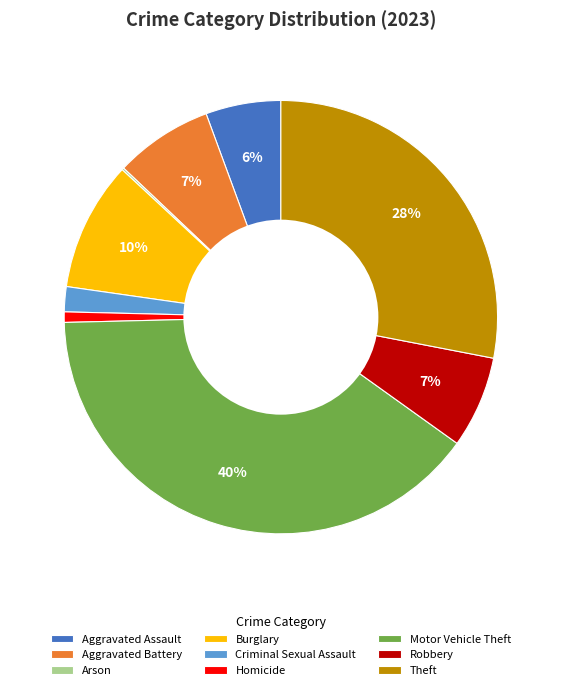

True or false: Criminal Sexual Assault accounts for 2% of the total.

True